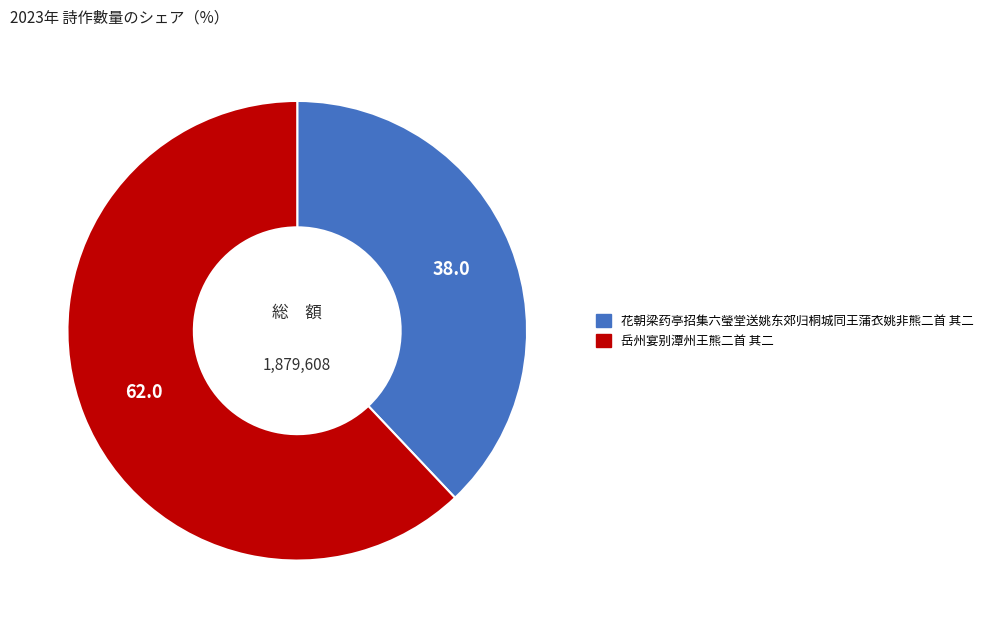

Combined, do 岳州宴别潭州王熊二首 其二 and 花朝梁药亭招集六瑩堂送姚东郊归桐城同王蒲衣姚非熊二首 其二 account for over 50%?

Yes